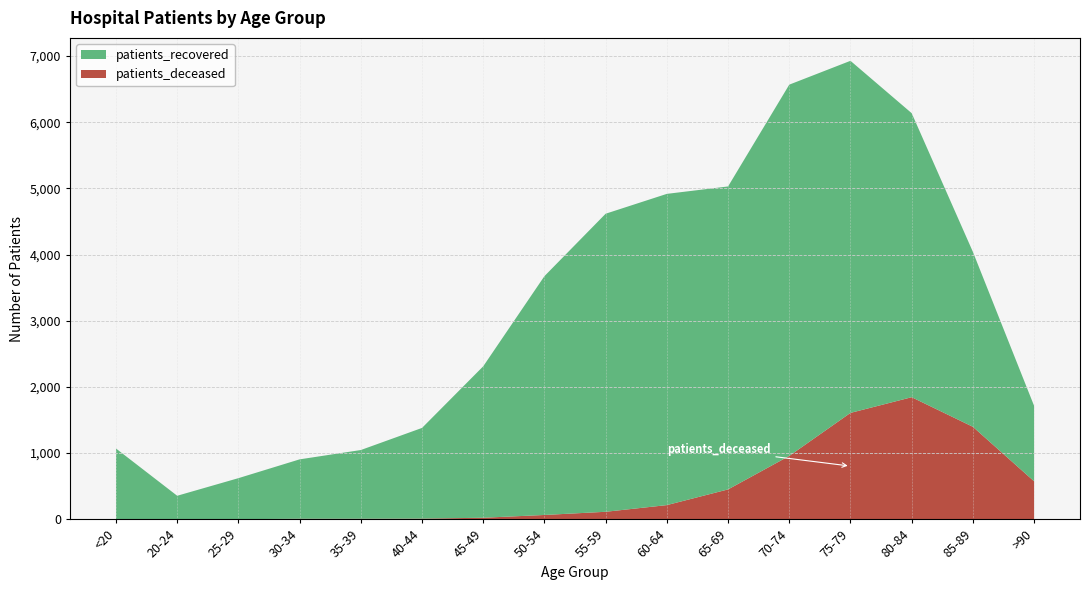

Reading left to right, transcribe all the data shown in this chart.

patients_recovered: <20=1065	20-24=355	25-29=620	30-34=897	35-39=1038	40-44=1370	45-49=2288	50-54=3608	55-59=4503	60-64=4702	65-69=4577	70-74=5609	75-79=5319	80-84=4291	85-89=2643	>90=1140
patients_deceased: <20=5	20-24=1	25-29=2	30-34=9	35-39=9	40-44=11	45-49=24	50-54=66	55-59=114	60-64=215	65-69=452	70-74=958	75-79=1608	80-84=1845	85-89=1398	>90=575